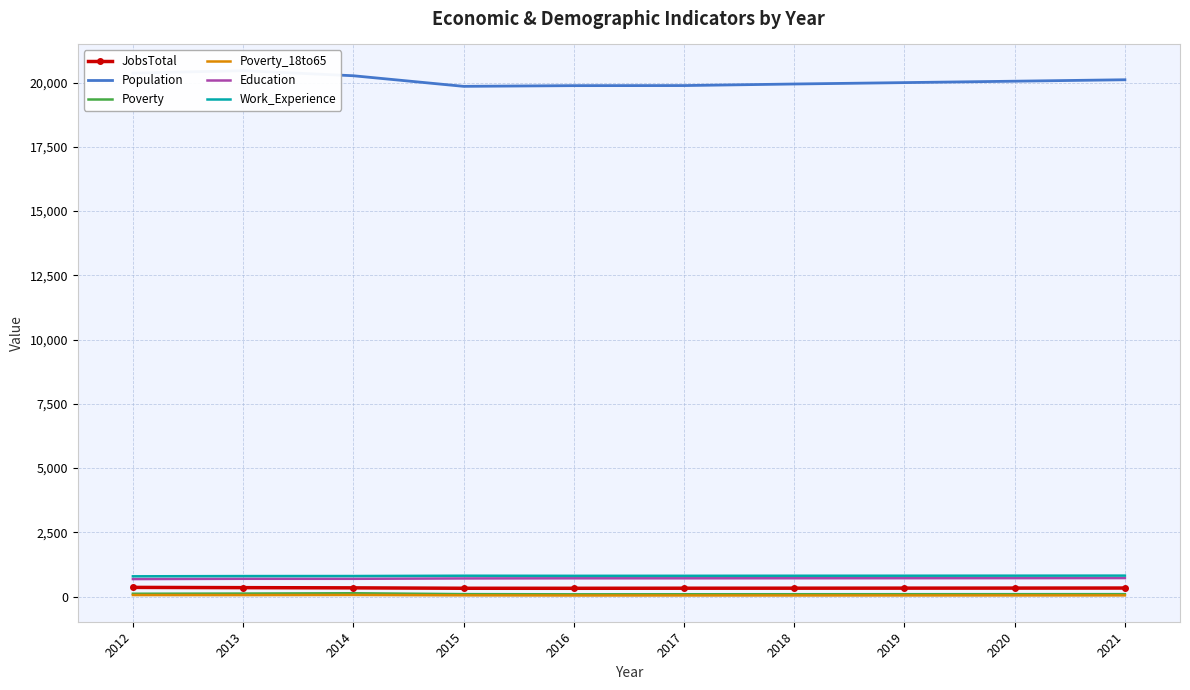

True or false: Work_Experience has a value of 1293 at 2013.

False